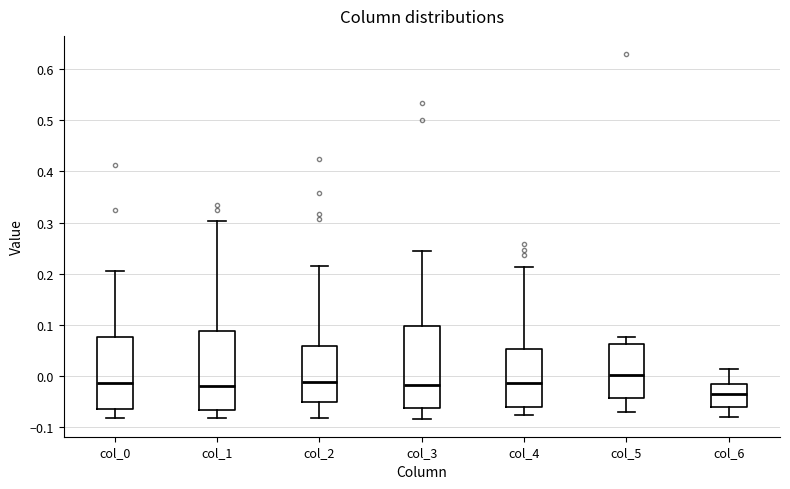

Where does the lower whisker of the box for col_3 end on the y-axis? The values are not printed on the chart, so give them approximately, as read against the axis.

-0.08